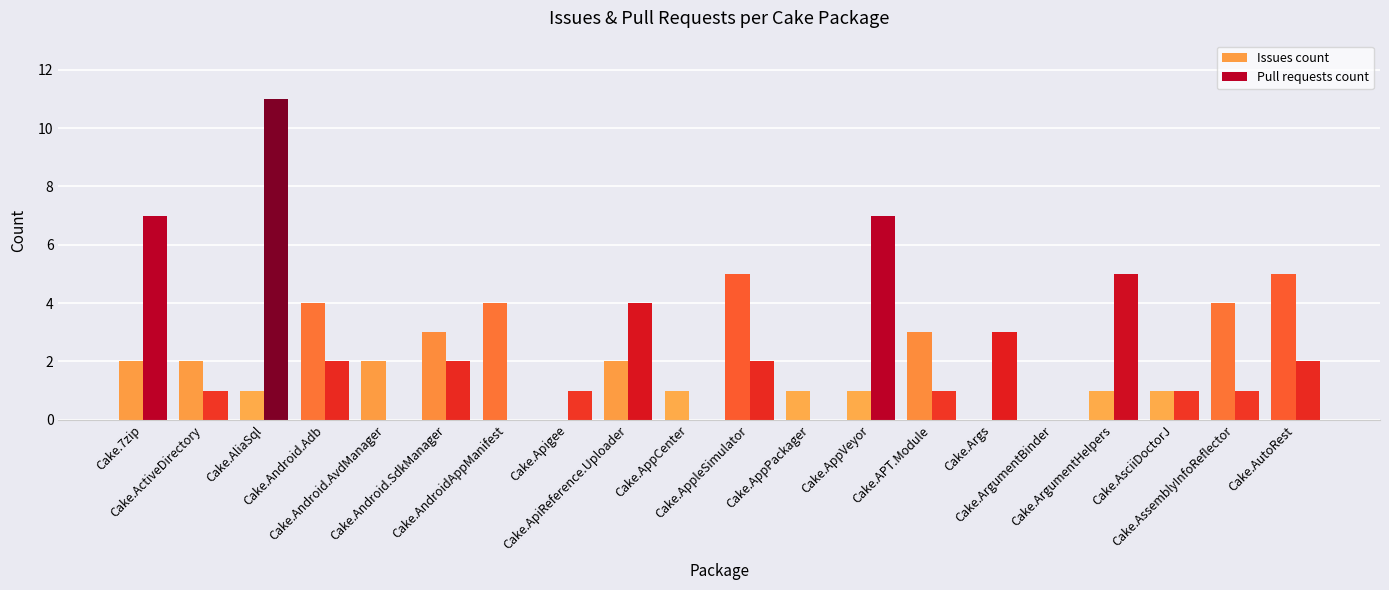

Reading right to left, what are all the values shown in this chart?

Issues count: Cake.AutoRest=5	Cake.AssemblyInfoReflector=4	Cake.AsciiDoctorJ=1	Cake.ArgumentHelpers=1	Cake.ArgumentBinder=0	Cake.Args=0	Cake.APT.Module=3	Cake.AppVeyor=1	Cake.AppPackager=1	Cake.AppleSimulator=5	Cake.AppCenter=1	Cake.ApiReference.Uploader=2	Cake.Apigee=0	Cake.AndroidAppManifest=4	Cake.Android.SdkManager=3	Cake.Android.AvdManager=2	Cake.Android.Adb=4	Cake.AliaSql=1	Cake.ActiveDirectory=2	Cake.7zip=2
Pull requests count: Cake.AutoRest=2	Cake.AssemblyInfoReflector=1	Cake.AsciiDoctorJ=1	Cake.ArgumentHelpers=5	Cake.ArgumentBinder=0	Cake.Args=3	Cake.APT.Module=1	Cake.AppVeyor=7	Cake.AppPackager=0	Cake.AppleSimulator=2	Cake.AppCenter=0	Cake.ApiReference.Uploader=4	Cake.Apigee=1	Cake.AndroidAppManifest=0	Cake.Android.SdkManager=2	Cake.Android.AvdManager=0	Cake.Android.Adb=2	Cake.AliaSql=11	Cake.ActiveDirectory=1	Cake.7zip=7